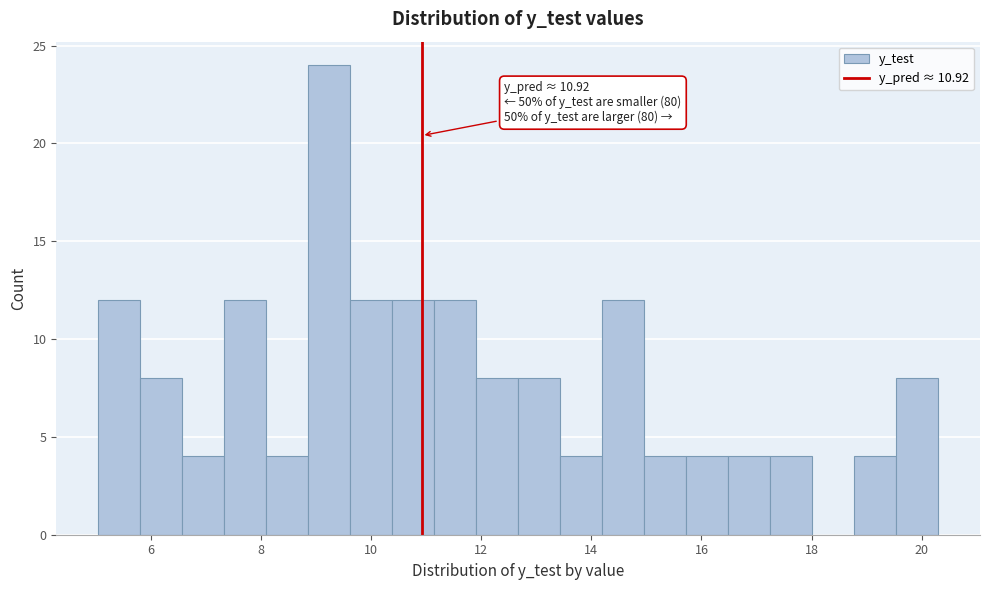

Read against the x-axis, roughly where is the centre of the tallest bar?

9.2